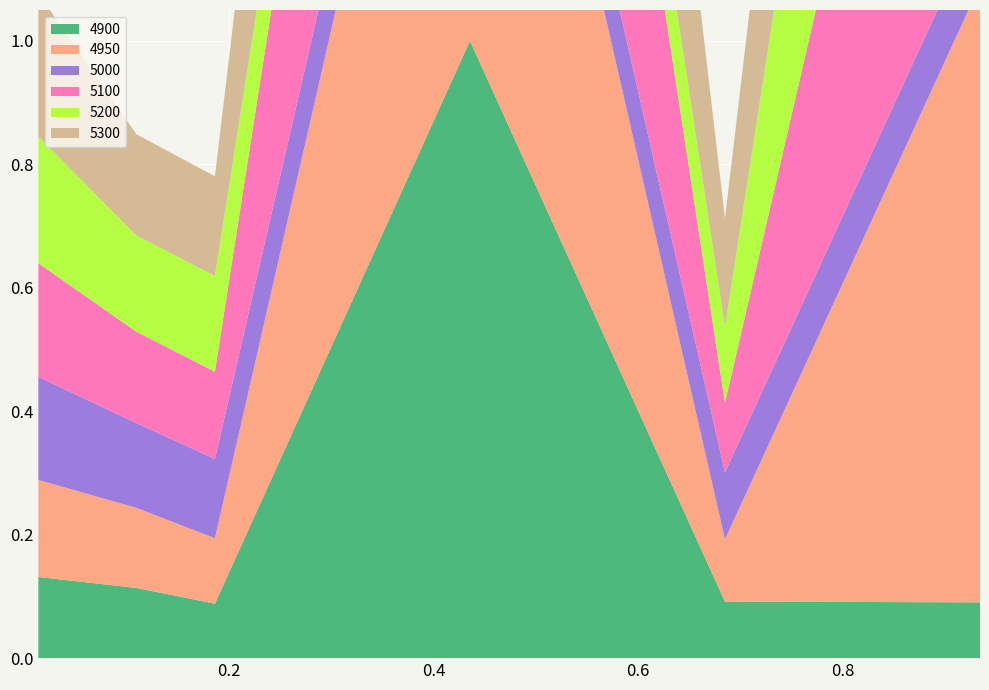

Reading left to right, list all the values displayed in this chart.

4900: 0.0136986301369863=0.1	0.1095890410958904=0.1	0.1863013698630137=0.1	0.4356164383561644=1.0	0.684931506849315=0.1	0.9342465753424658=0.1
5000: 0.0136986301369863=0.2	0.1095890410958904=0.1	0.1863013698630137=0.1	0.4356164383561644=0.1	0.684931506849315=0.1	0.9342465753424658=0.1
5100: 0.0136986301369863=0.2	0.1095890410958904=0.1	0.1863013698630137=0.1	0.4356164383561644=1.0	0.684931506849315=0.1	0.9342465753424658=1.0
4950: 0.0136986301369863=0.2	0.1095890410958904=0.1	0.1863013698630137=0.1	0.4356164383561644=1.0	0.684931506849315=0.1	0.9342465753424658=1.0
5200: 0.0136986301369863=0.2	0.1095890410958904=0.2	0.1863013698630137=0.2	0.4356164383561644=0.1	0.684931506849315=0.1	0.9342465753424658=1.0
5300: 0.0136986301369863=0.2	0.1095890410958904=0.2	0.1863013698630137=0.2	0.4356164383561644=1.0	0.684931506849315=0.2	0.9342465753424658=1.0